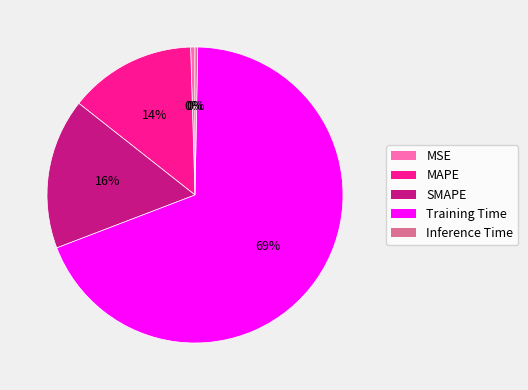

To the nearest percent, what is the difference between the SMAPE and MSE slice percentages?

16%